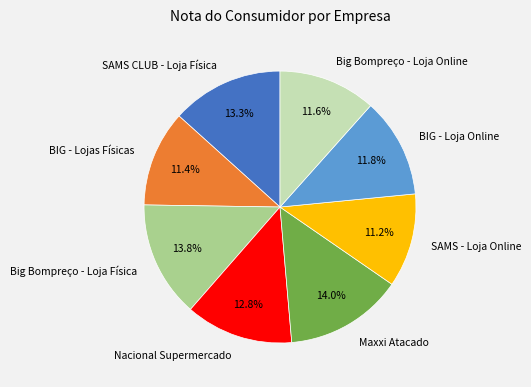

Which has a higher value, BIG - Lojas Físicas or Big Bompreço - Loja Física?

Big Bompreço - Loja Física